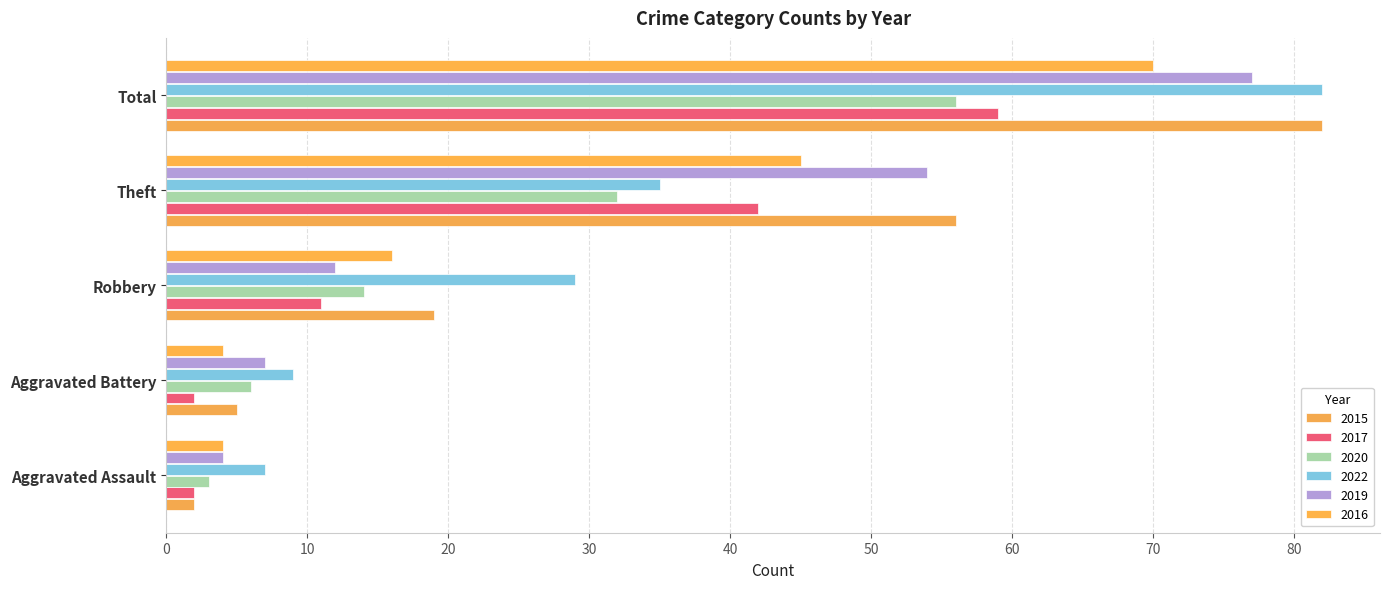

What is the difference between the highest and lowest values at Aggravated Assault?

5